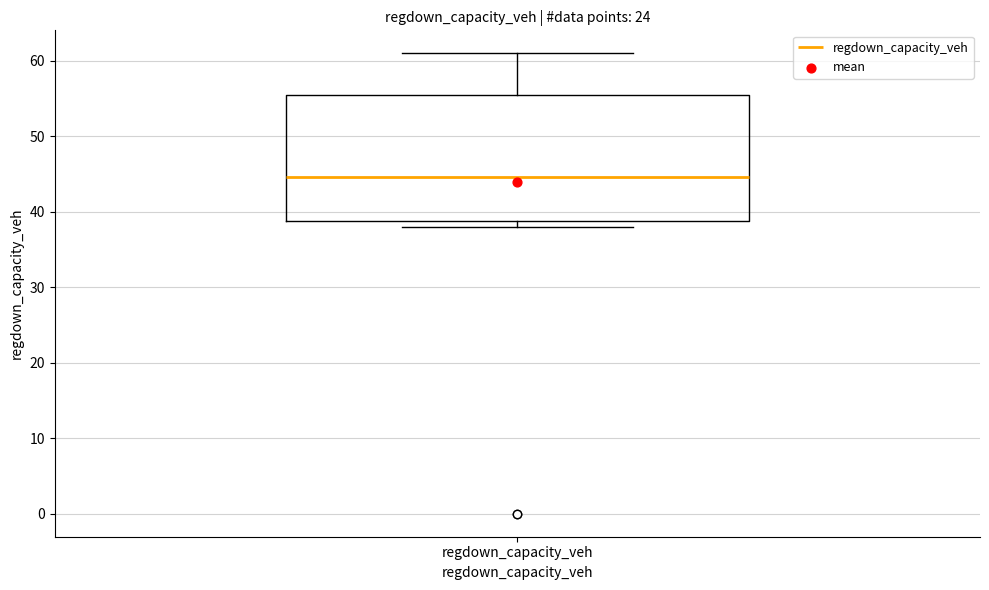

Where does the upper whisker of the box for regdown_capacity_veh end on the y-axis? The values are not printed on the chart, so give them approximately, as read against the axis.

61